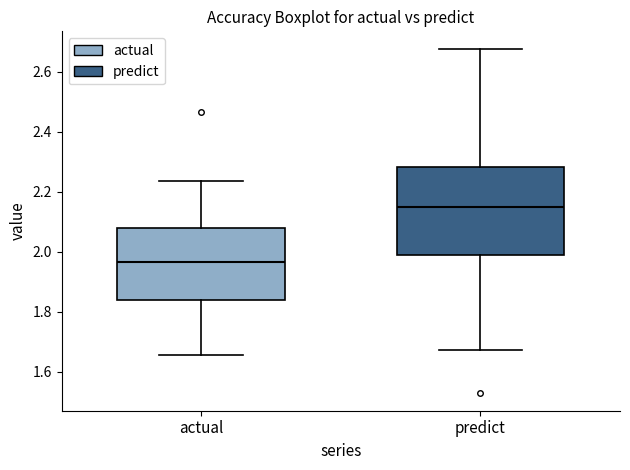

Comparing the boxes themselves (not the whiskers), which one is the tallest?

predict